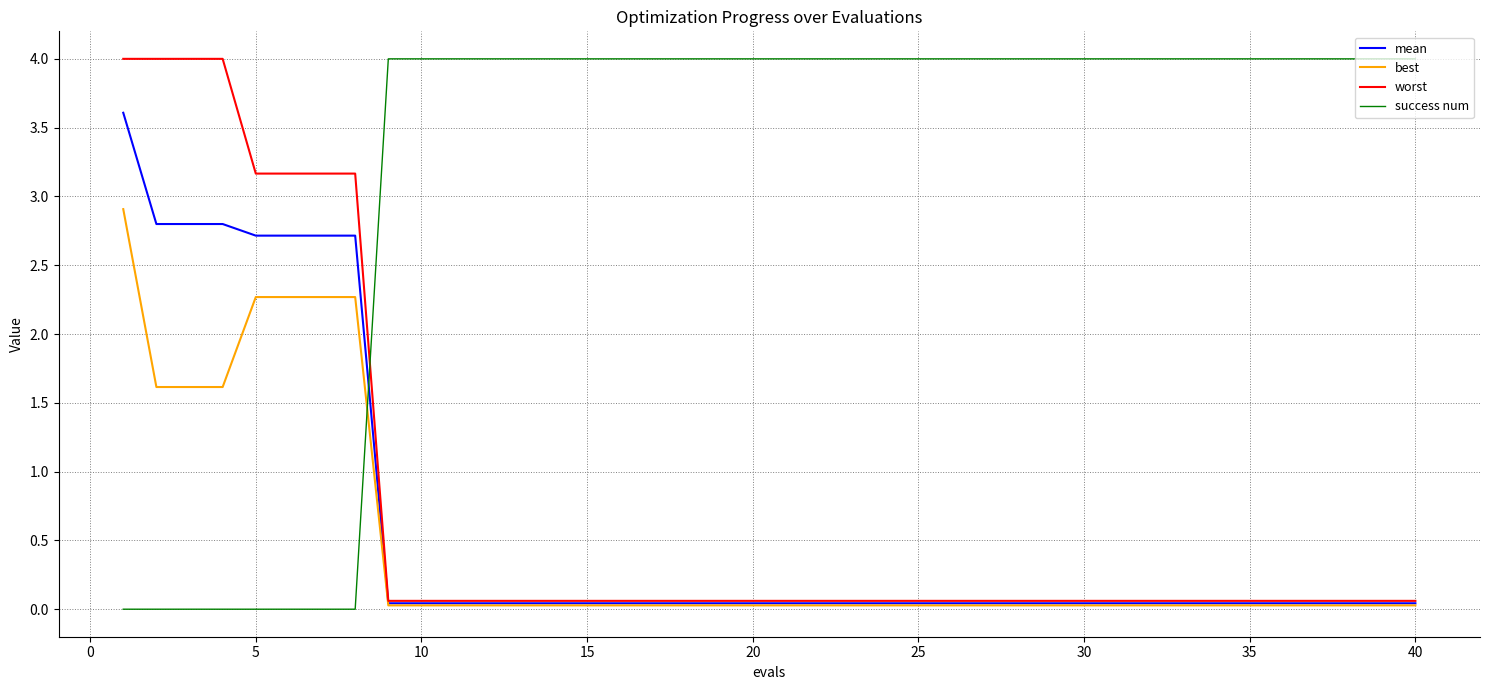

Which series has the largest total across all categories?

success num